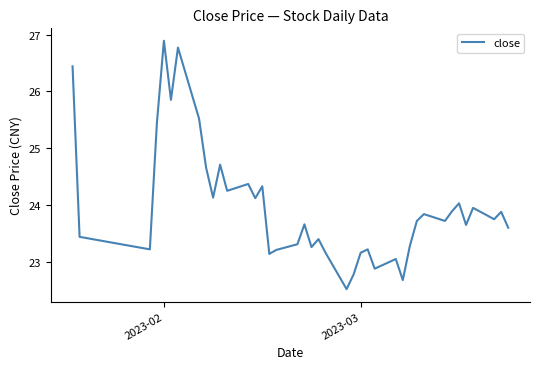

What is the minimum value shown in the chart?

22.5